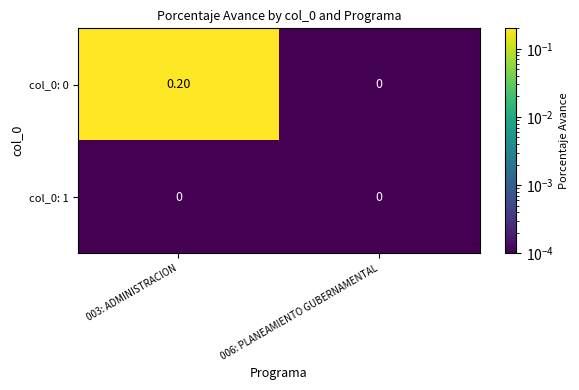

At which category is the sum across all series the highest?

003: ADMINISTRACION